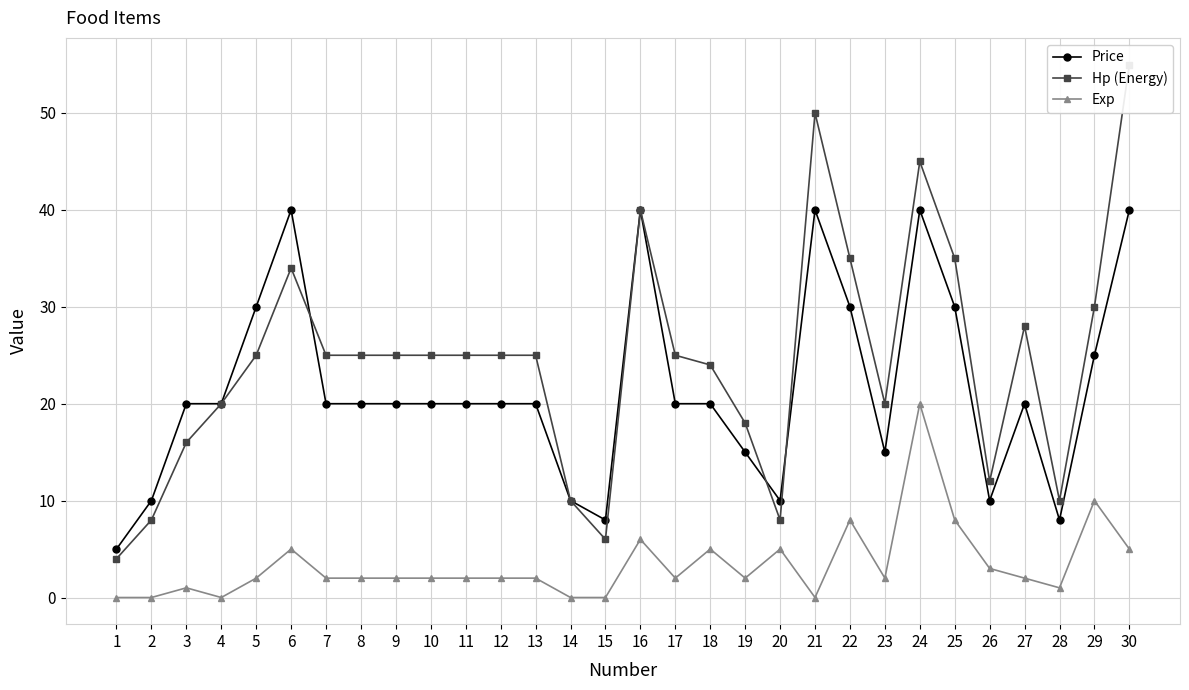

How many series are shown in this chart?

3